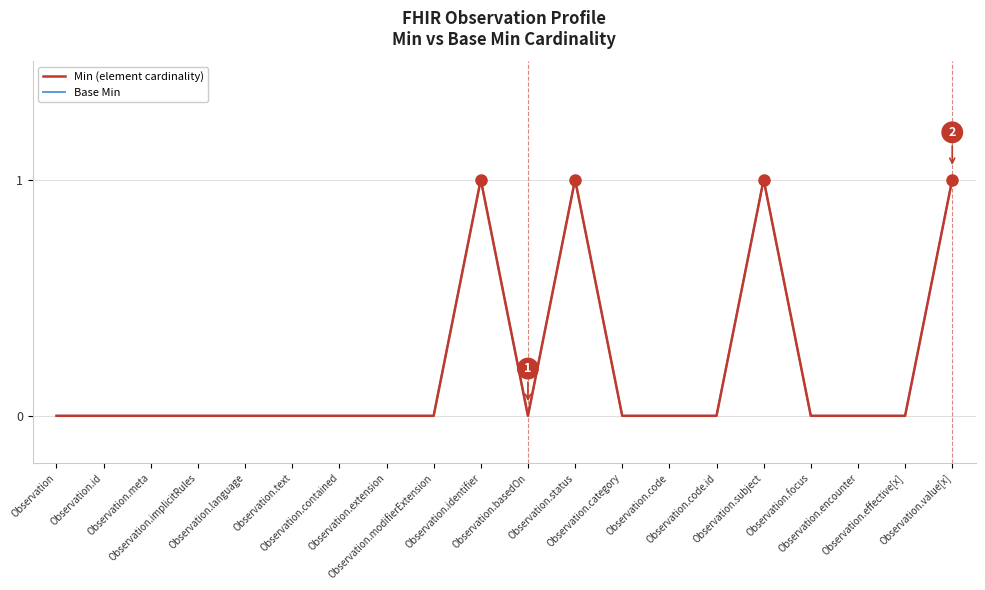

Which series has the widest spread of values?

Min (element cardinality)